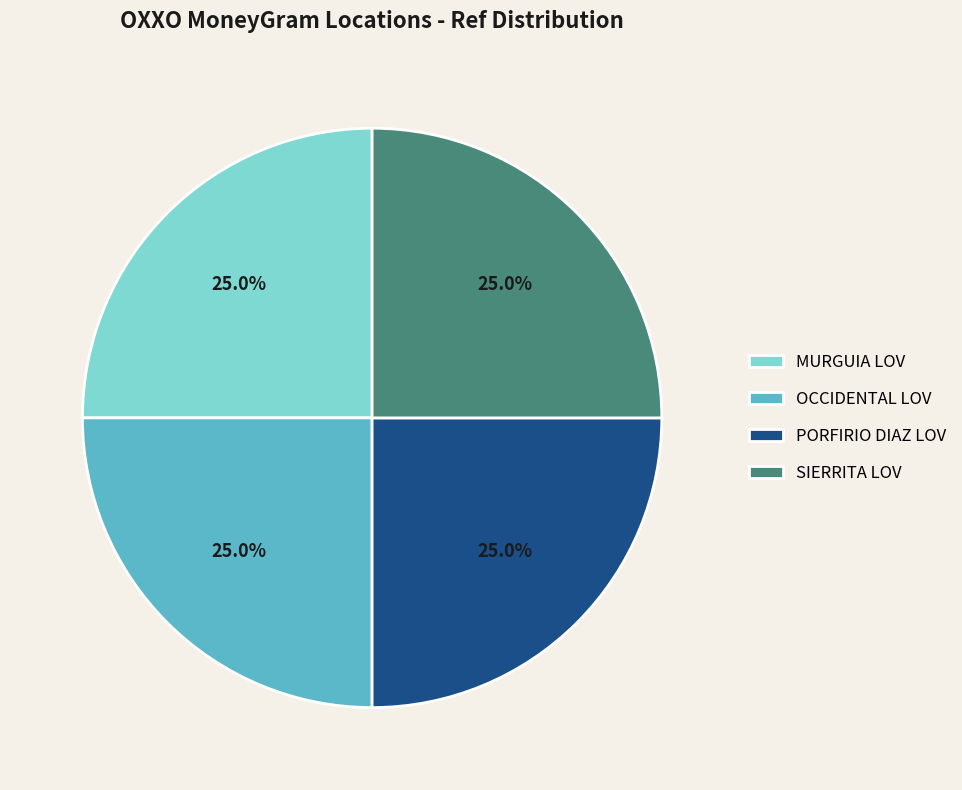

What percentage is NOT represented by PORFIRIO DIAZ LOV?

75.0%